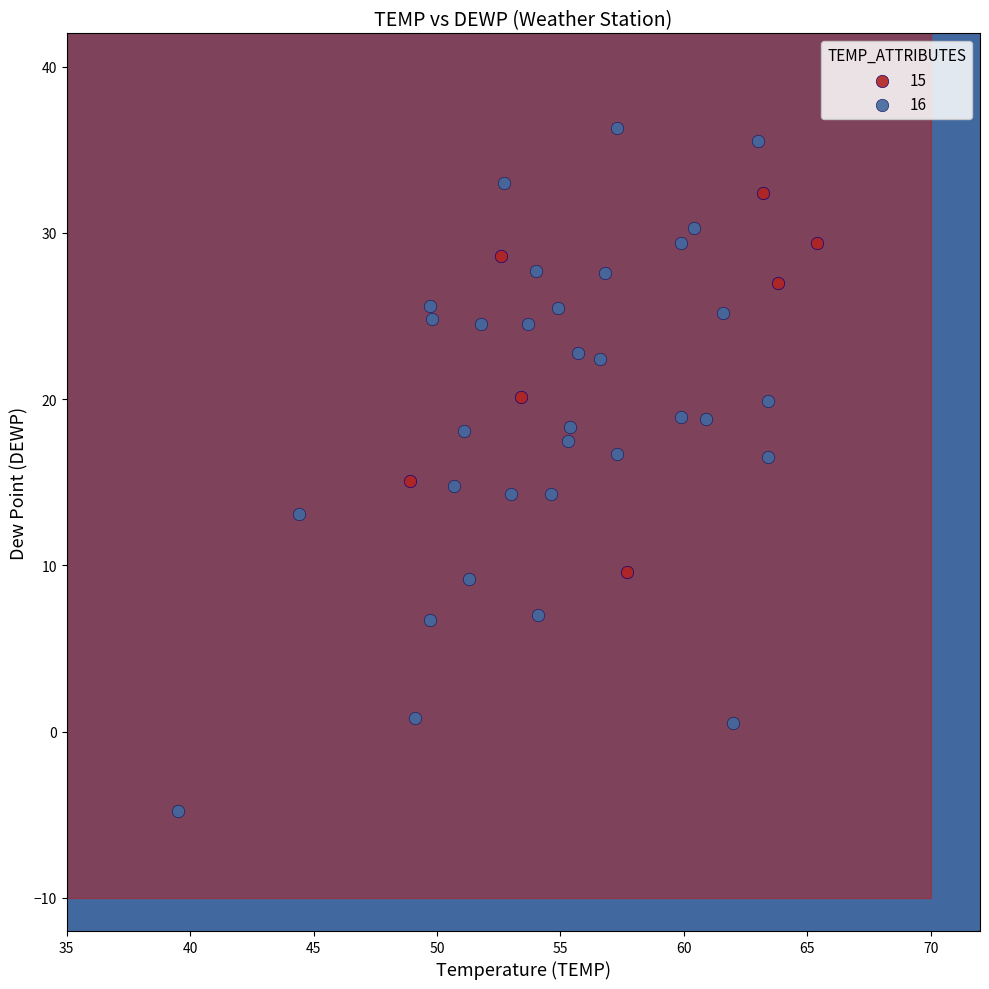

Which series reaches the minimum Y coordinate?

16